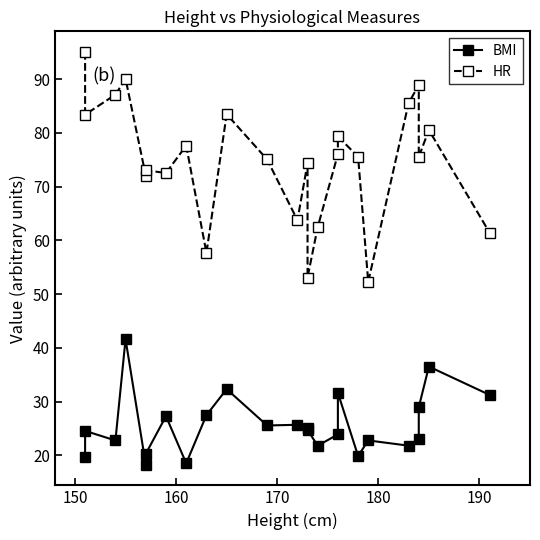

True or false: BMI has more than 0 interior local peaks.

True